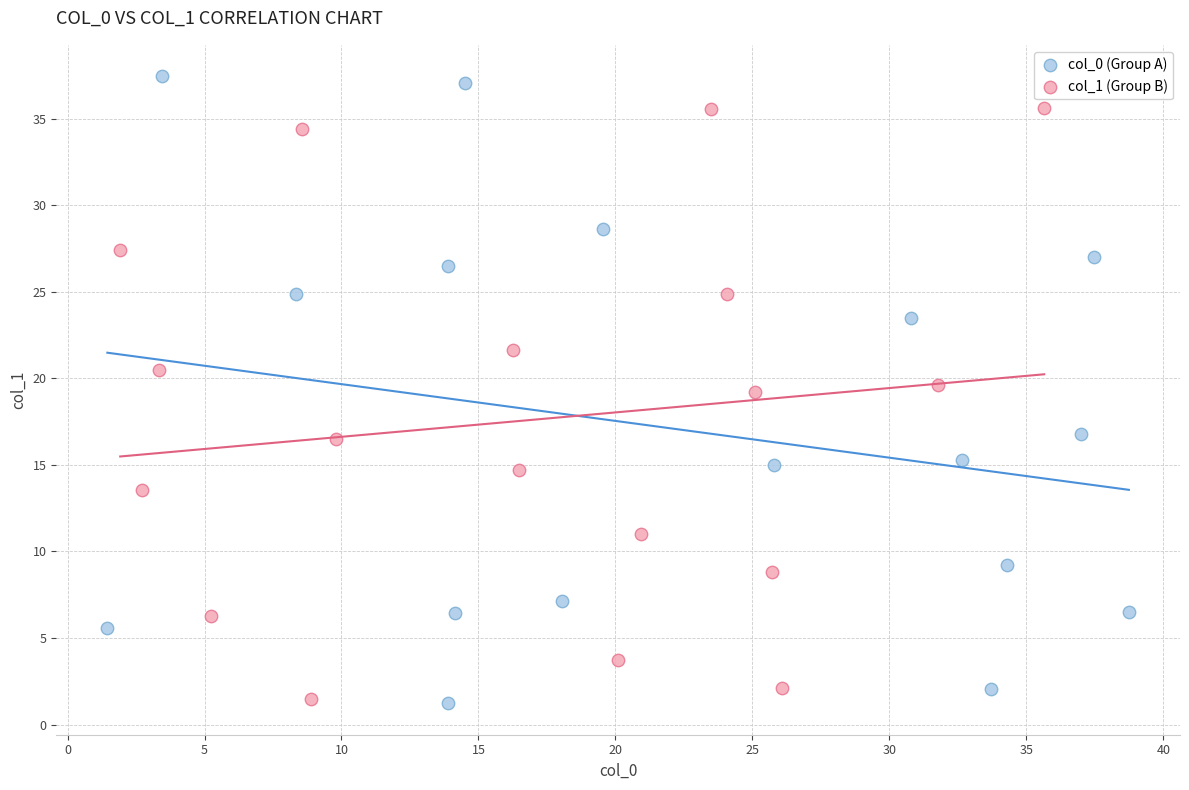

Which series has the widest spread of Y values?

col_0 (Group A)